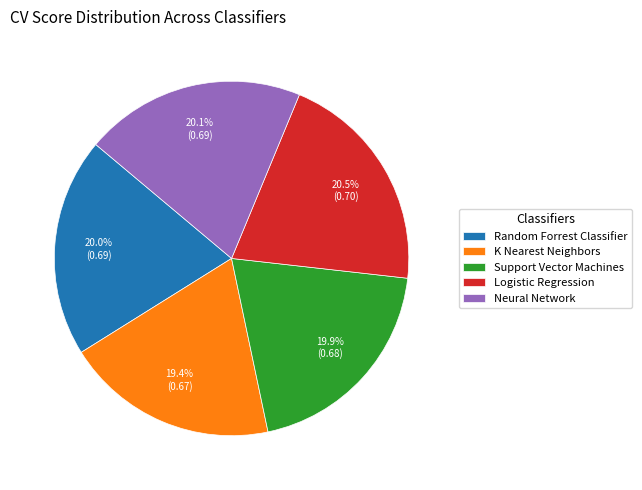

Count the number of slices in the pie.

5